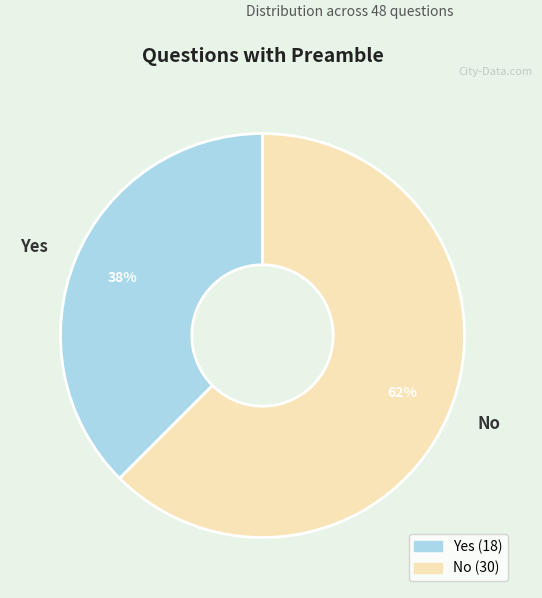

Count the number of slices in the pie.

2